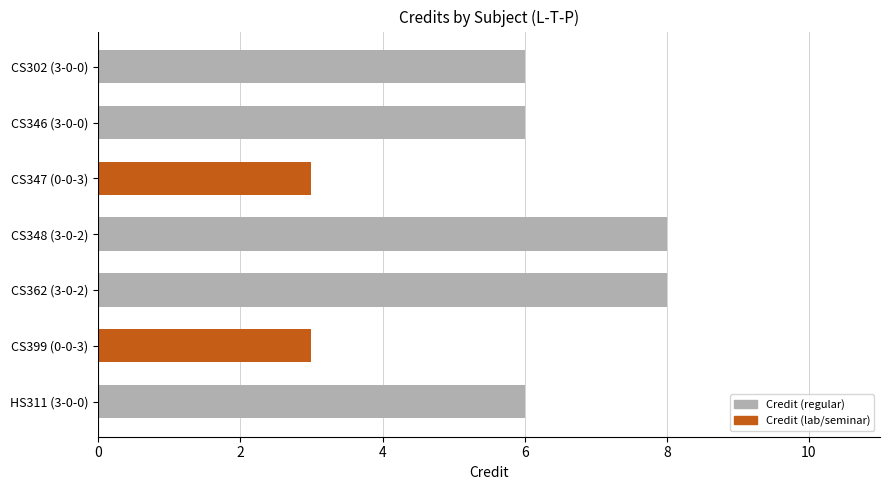

What is the average value?

6